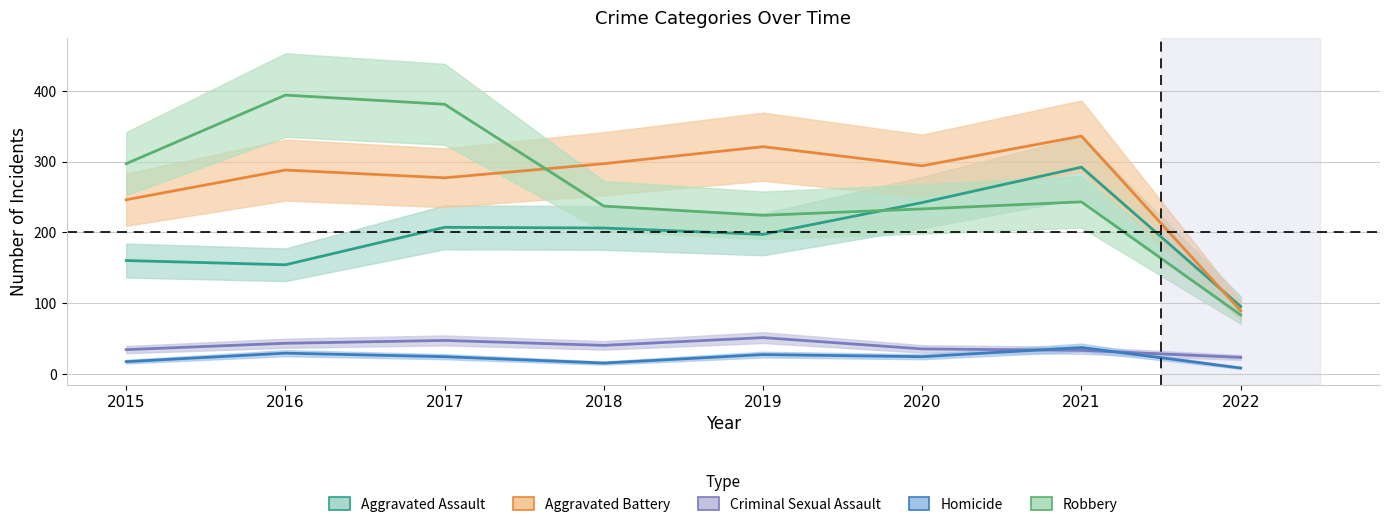

True or false: Homicide and Aggravated Battery cross at least once.

False